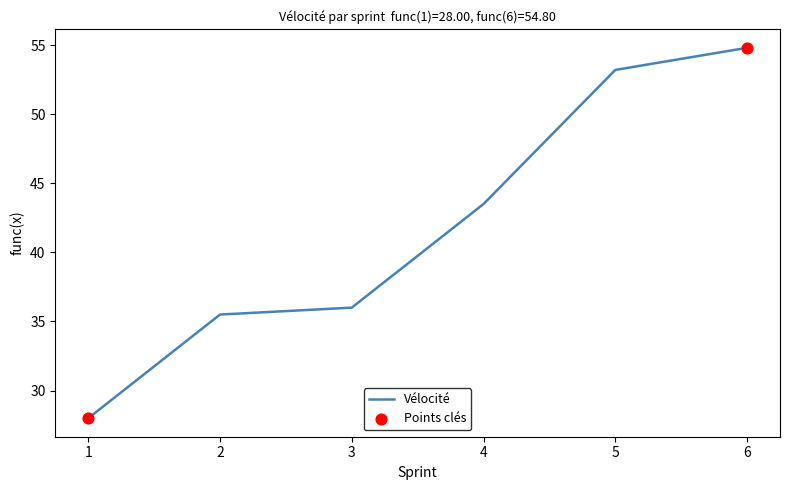

What is the change in value from 1 to 5?

+25.2